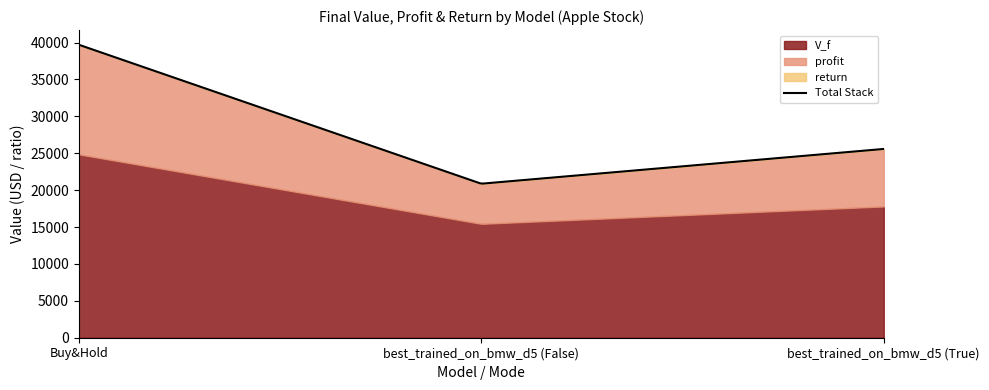

Which series has the largest total across all categories?

V_f